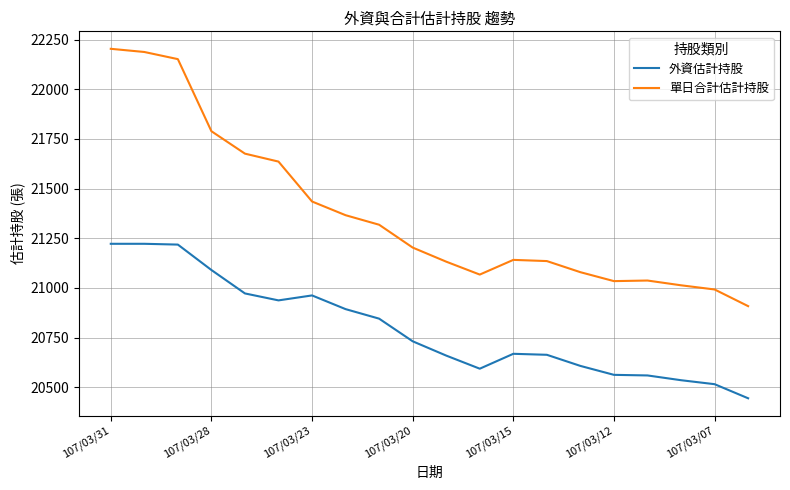

Count the number of data series in this chart.

2